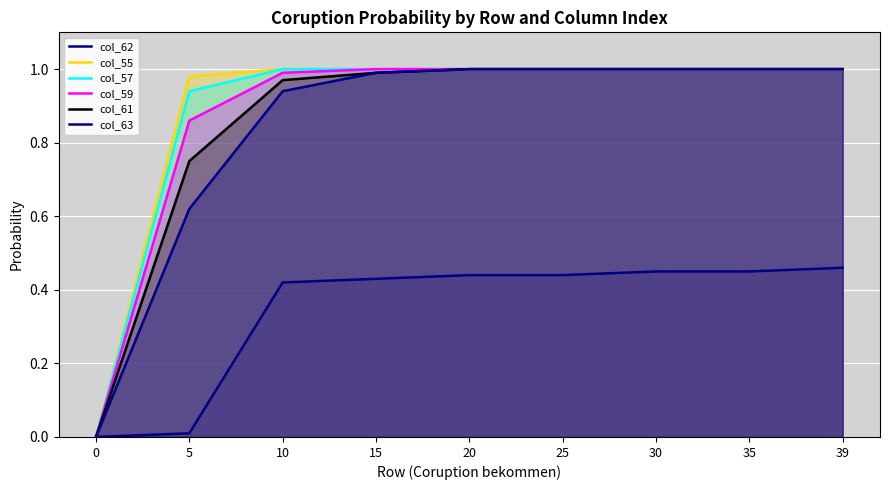

What is the sum of the col_59 values at 35 and 25?

2.0